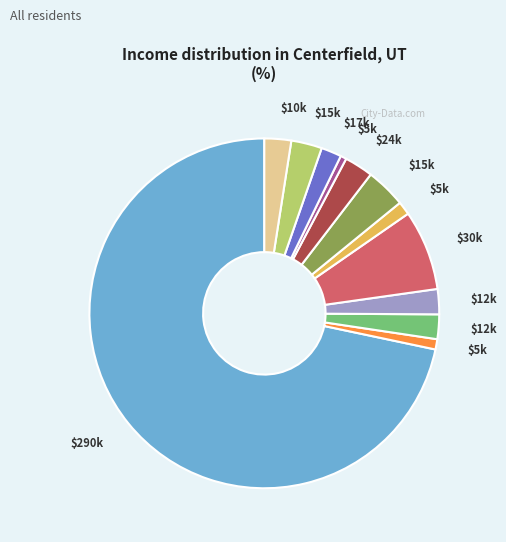

Does any single category account for the majority?

Yes